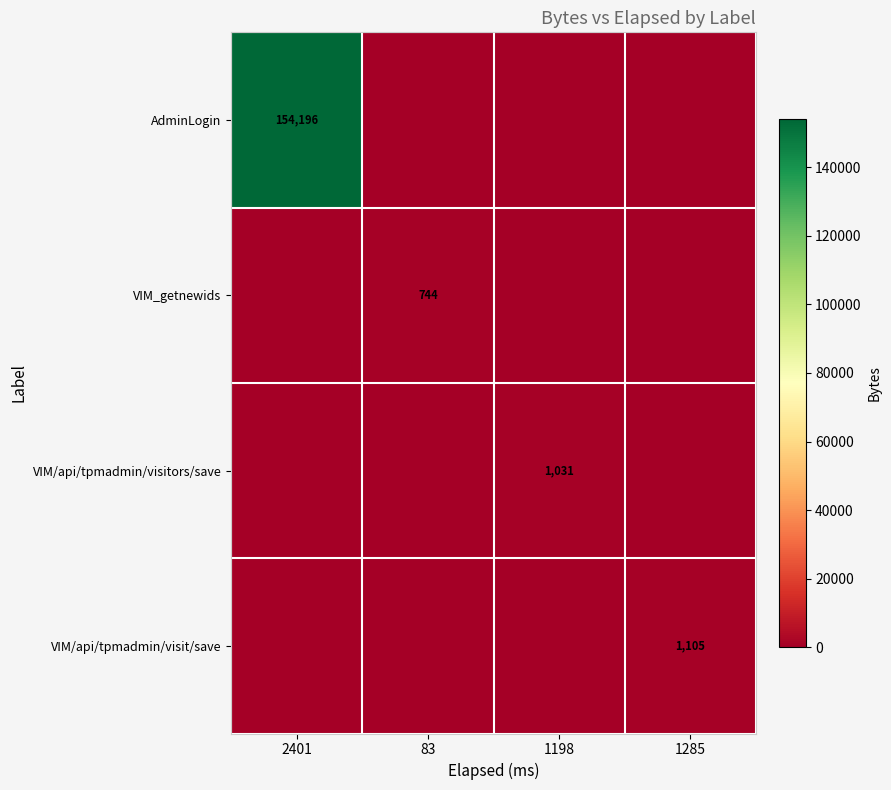

True or false: VIM/api/tpmadmin/visitors/save has a value of 1031 at 1198.

True